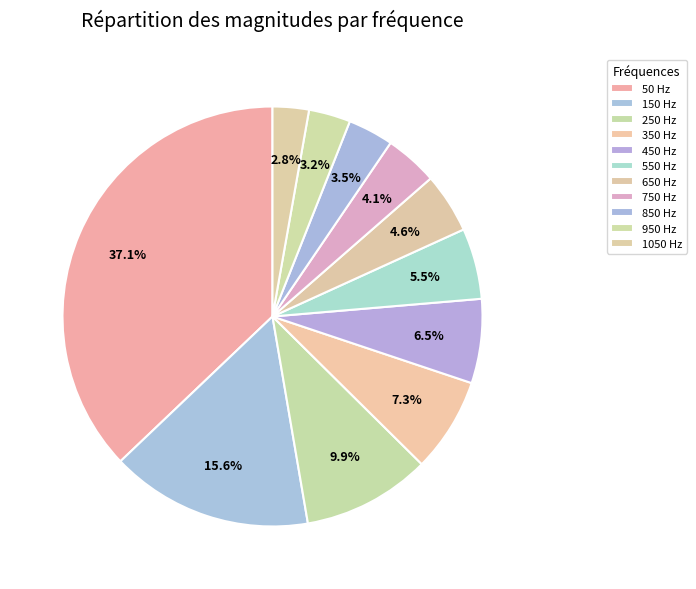

Is the sum of 450 Hz and 650 Hz greater than half?

No